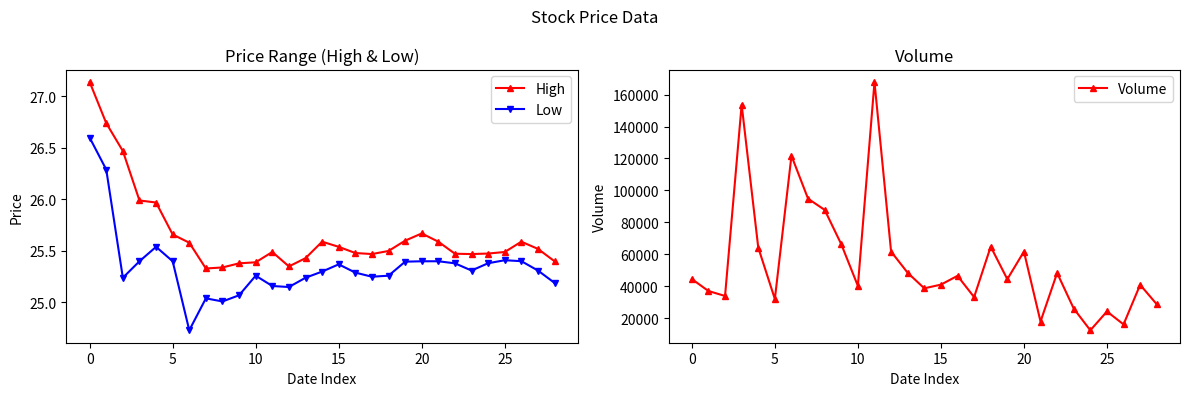

Rank the series by their maximum value, from lowest to highest.

Low, High, Volume